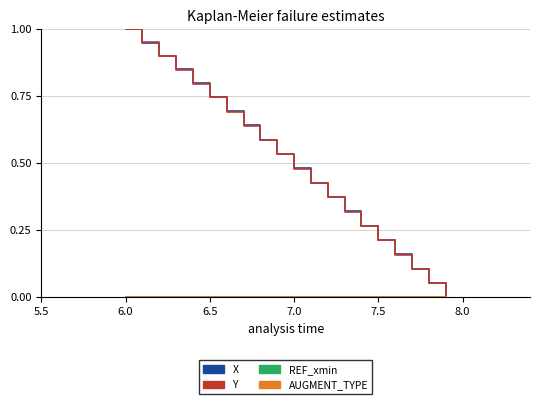

How many lines are shown in the chart?

4